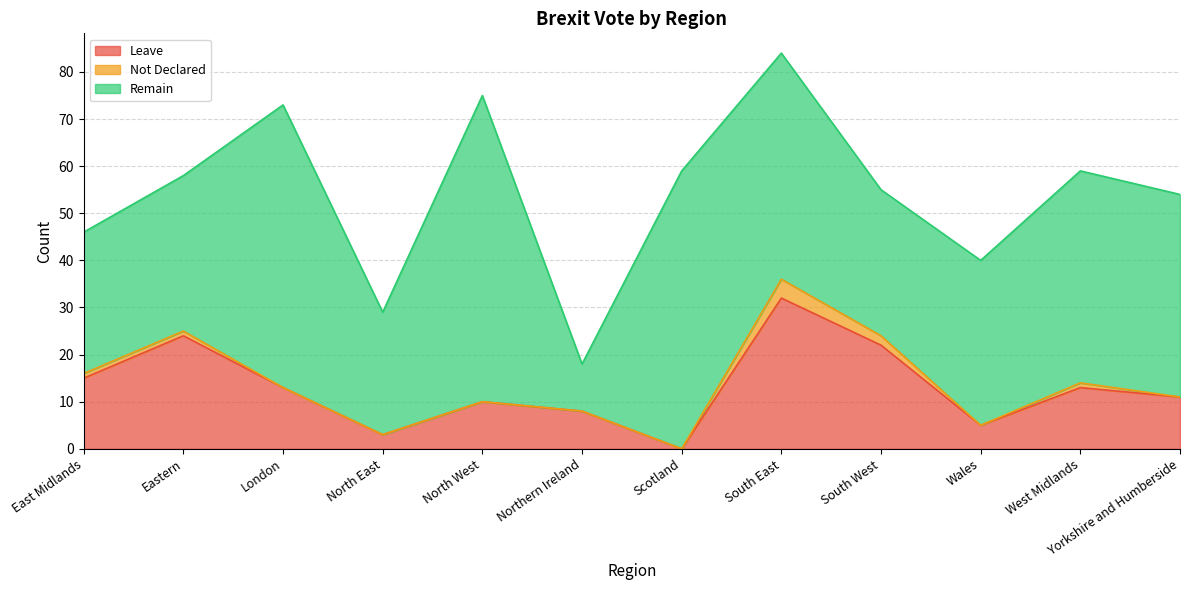

Reading left to right, what are all the values shown in this chart?

Leave: 15	24	13	3	10	8	0	32	22	5	13	11
Not Declared: 1	1	0	0	0	0	0	4	2	0	1	0
Remain: 30	33	60	26	65	10	59	48	31	35	45	43